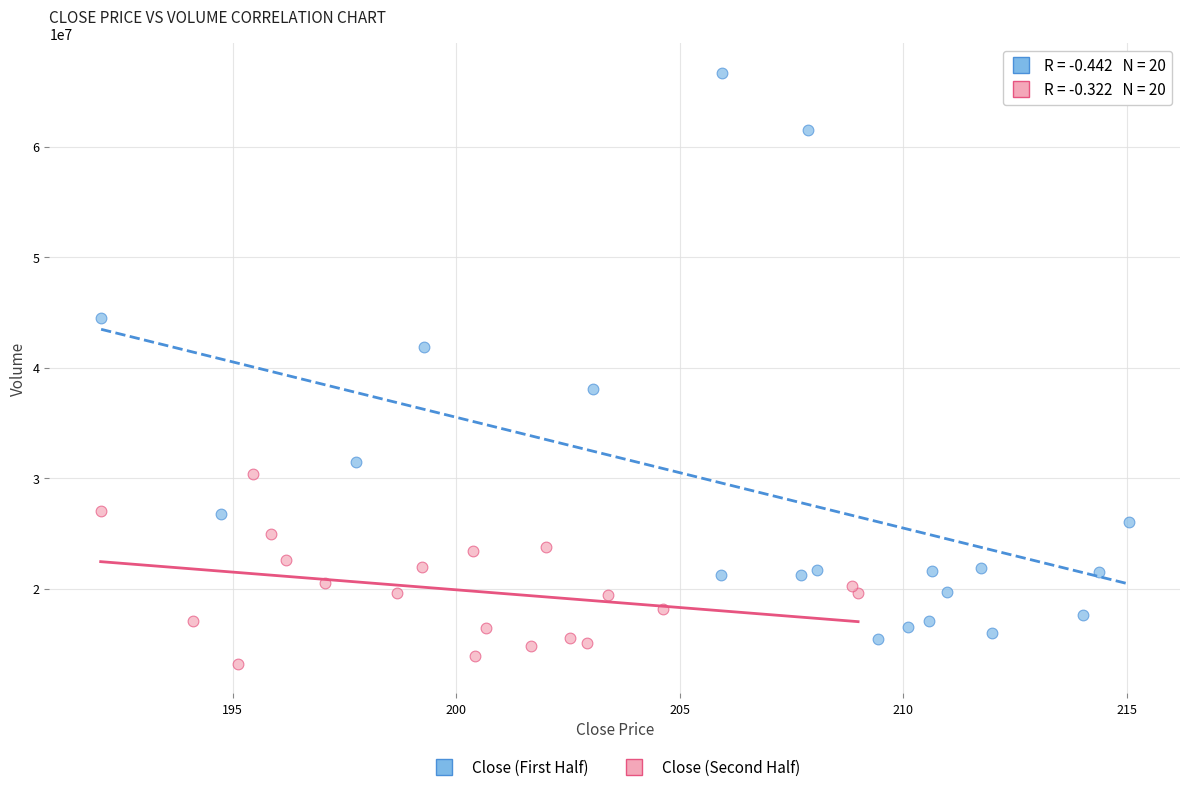

What are all the series names shown in the legend?

Close (First Half), Close (Second Half)